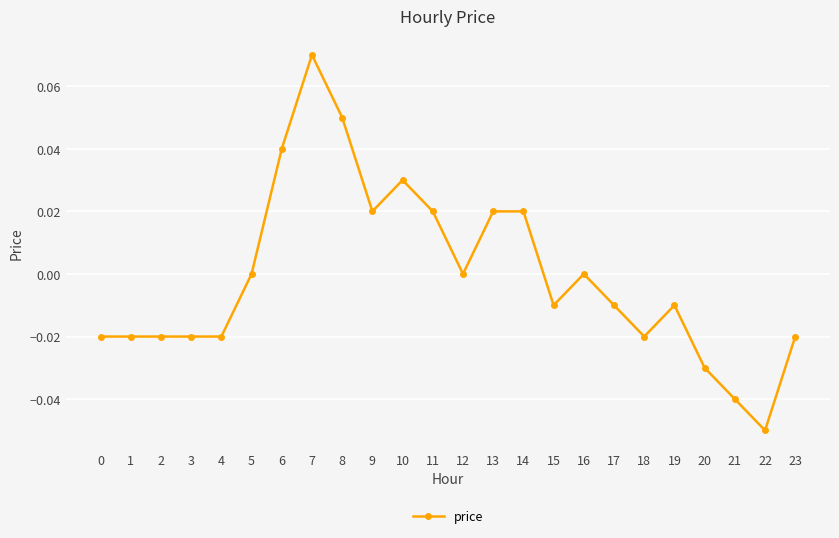

Which category has the highest value across all series?

7